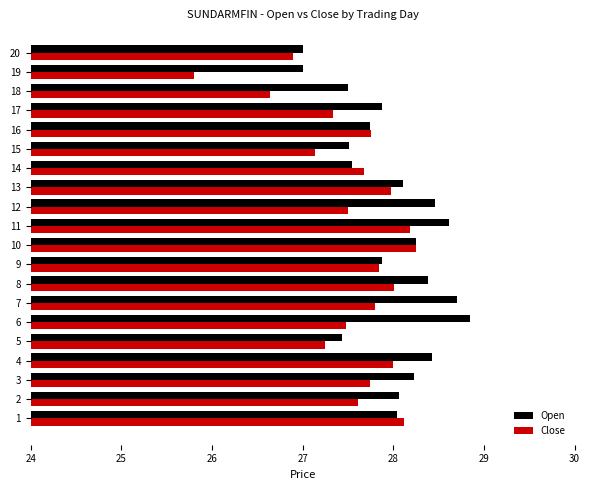

What is the spread (max minus min) of values at 13?

0.1